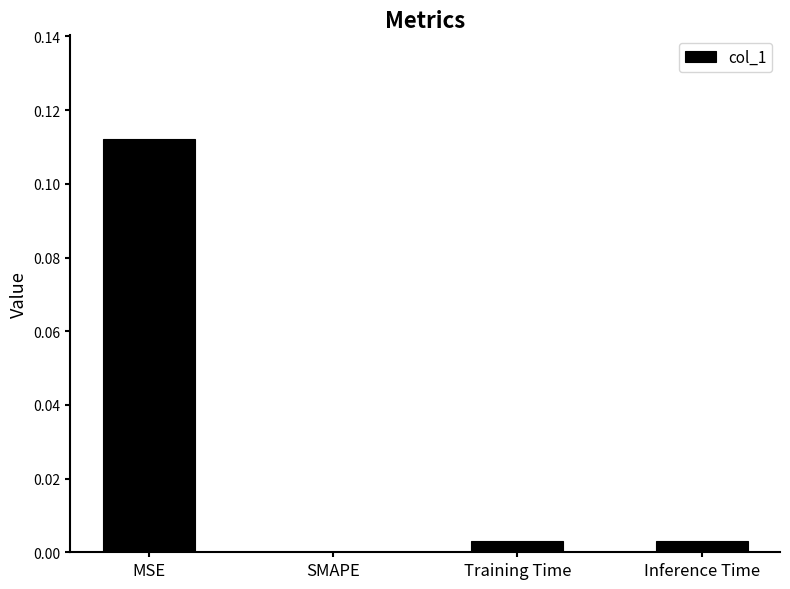

Which has a higher value, Inference Time or SMAPE?

Inference Time